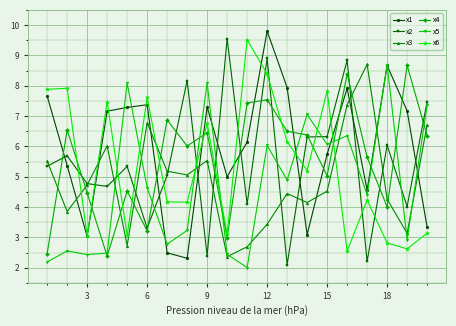

What is the smallest value displayed?

2.0